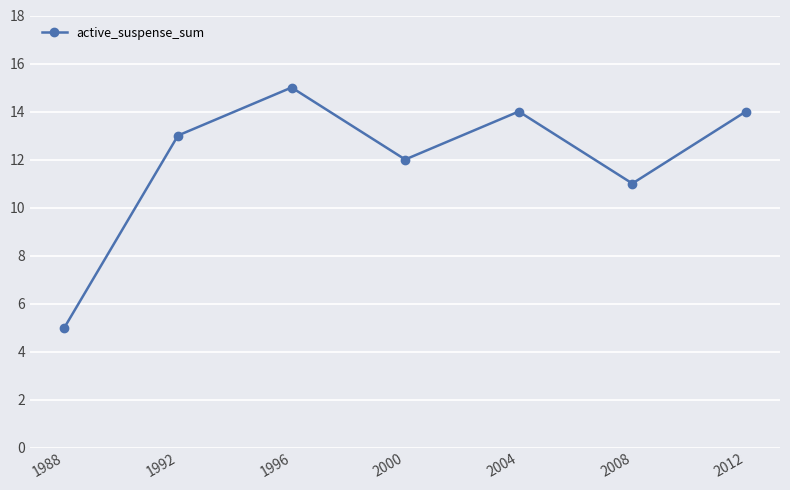

What is the value of the 6th point from the left?

11